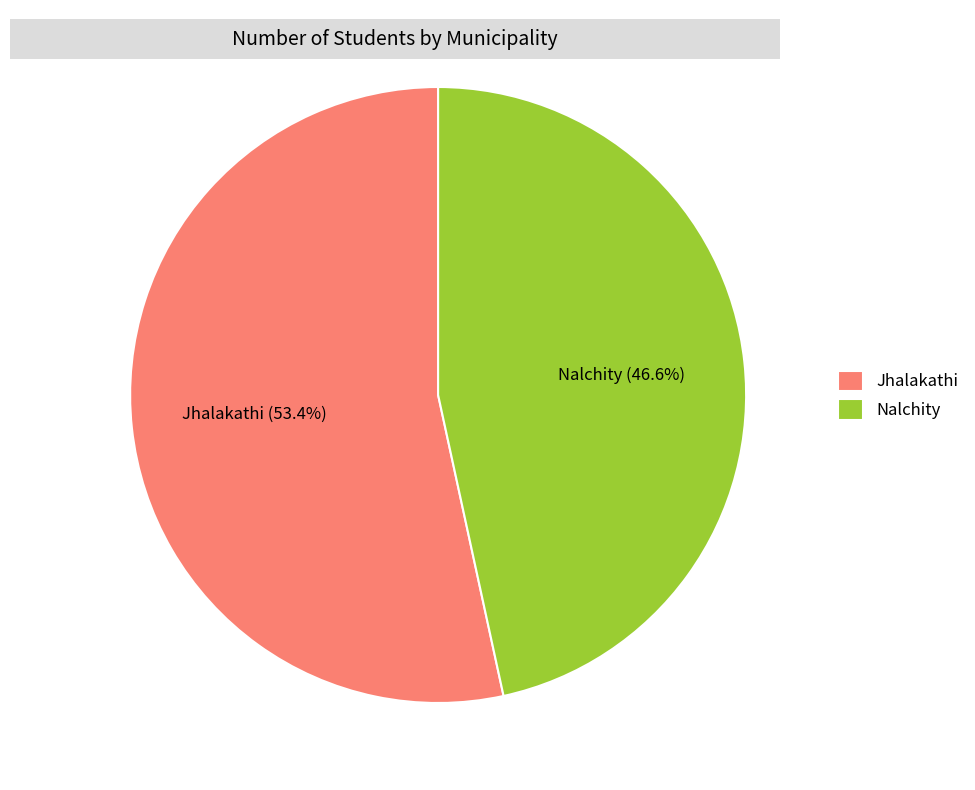

To the nearest percent, what is the difference between the largest and smallest slice percentages?

7%